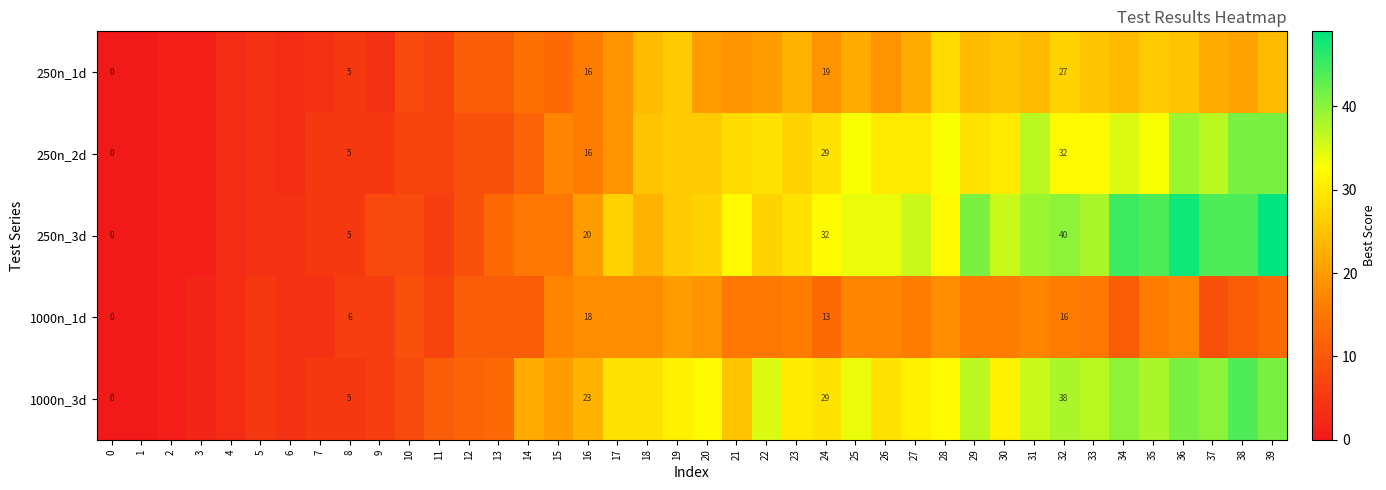

What is the average value of the 250n_3d series?

24